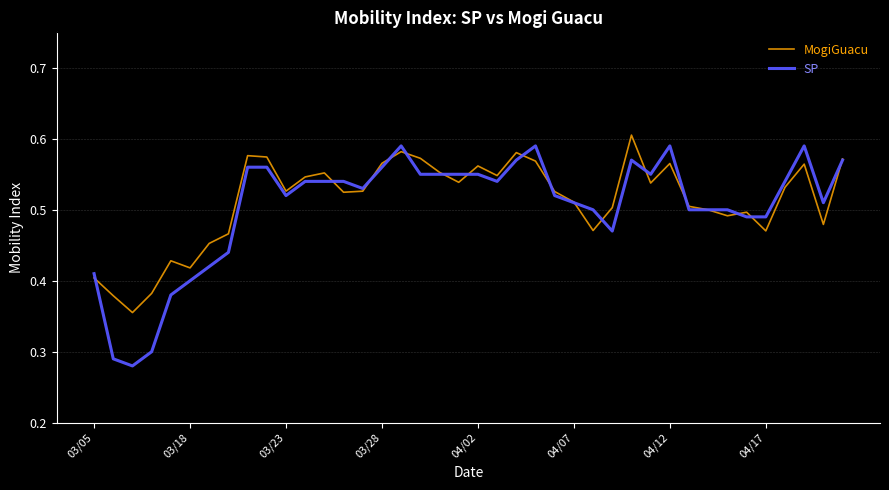

Does the chart display data point markers on the line(s)?

No